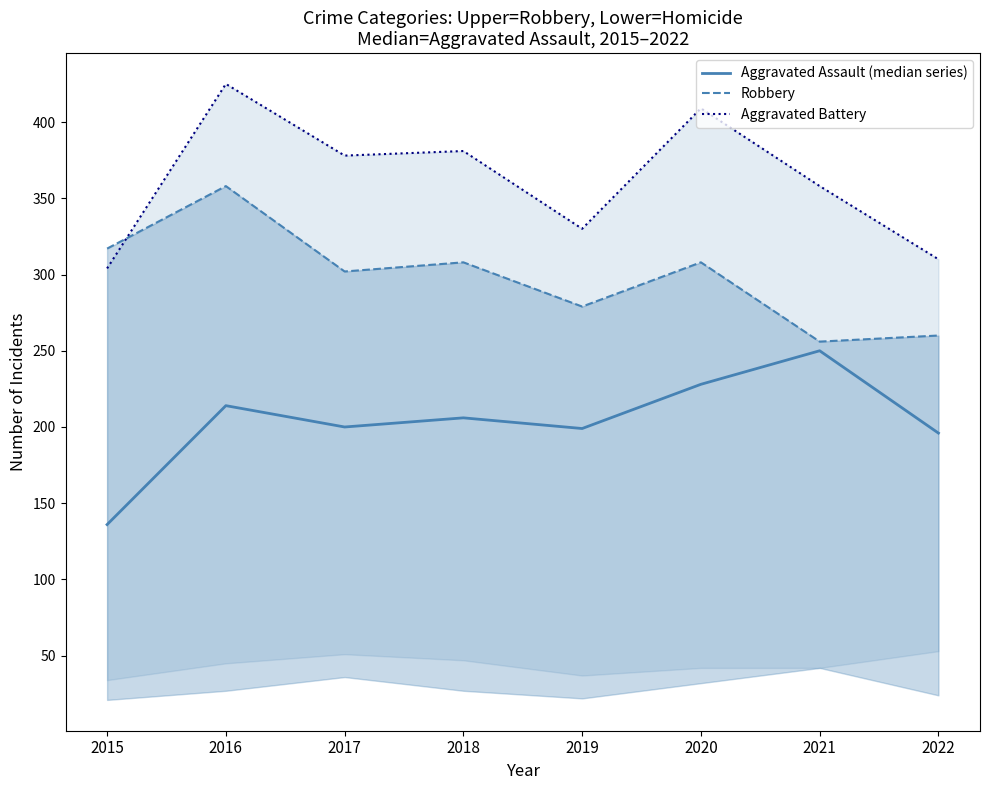

How many categories are shown in the chart?

8